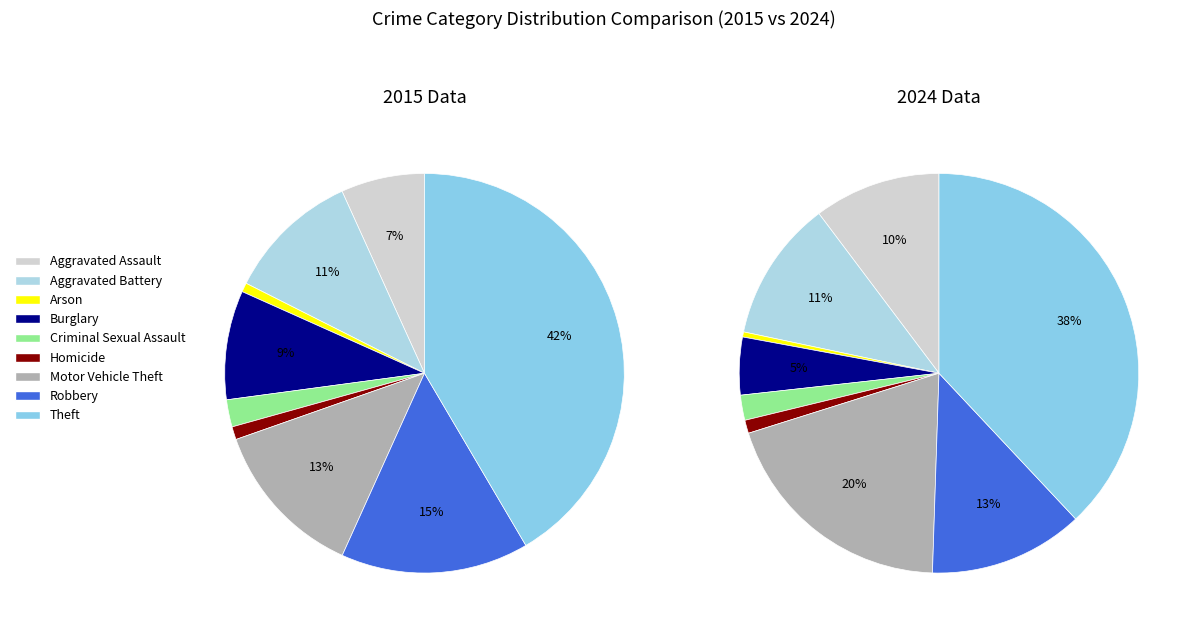

True or false: Arson accounts for 7% of the total.

False